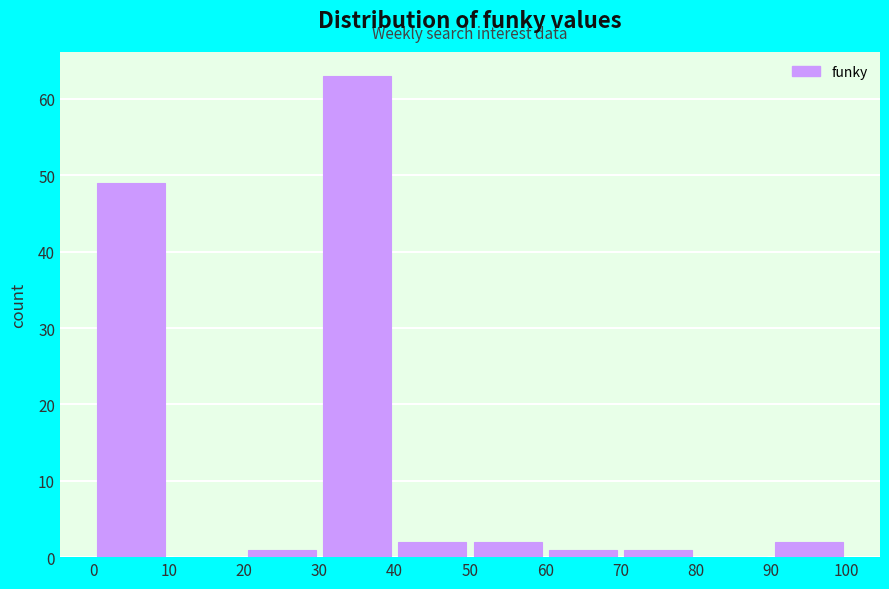

Reading left to right, transcribe this chart: for each bar, give the range it covers on the x-axis and its height. The values are not printed on the chart, so give them approximately, as read against the axis.

0 to 10: 49
10 to 20: 0
20 to 30: 1
30 to 40: 63
40 to 50: 2
50 to 60: 2
60 to 70: 1
70 to 80: 1
80 to 90: 0
90 to 100: 2